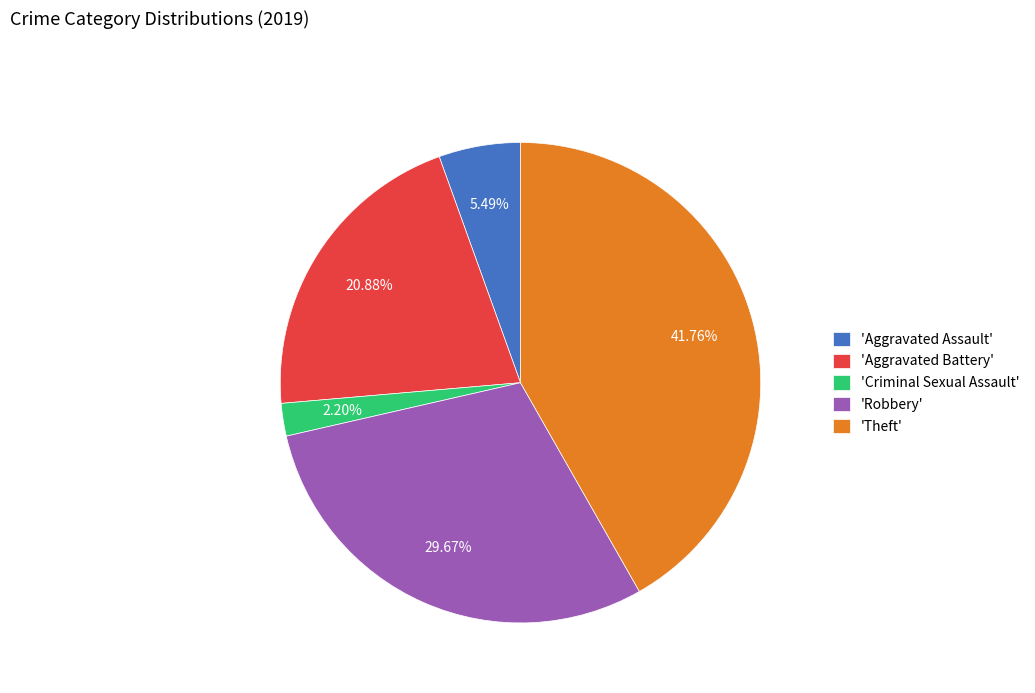

Between 'Robbery' and 'Aggravated Battery', which is larger?

'Robbery'